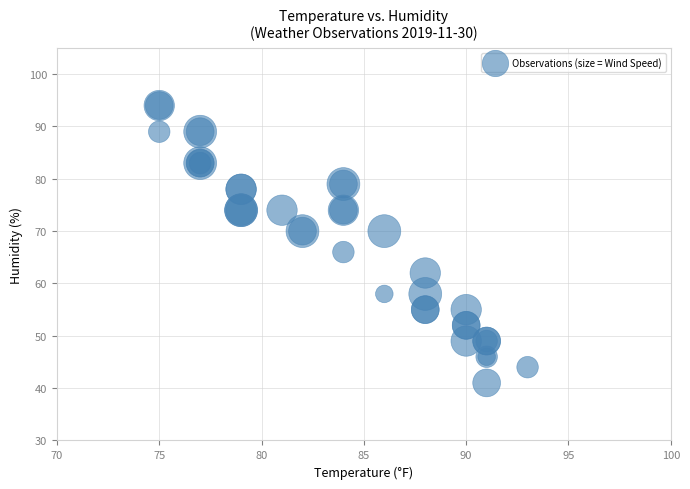

What Y value in the scatter plot is closest to 67?

66